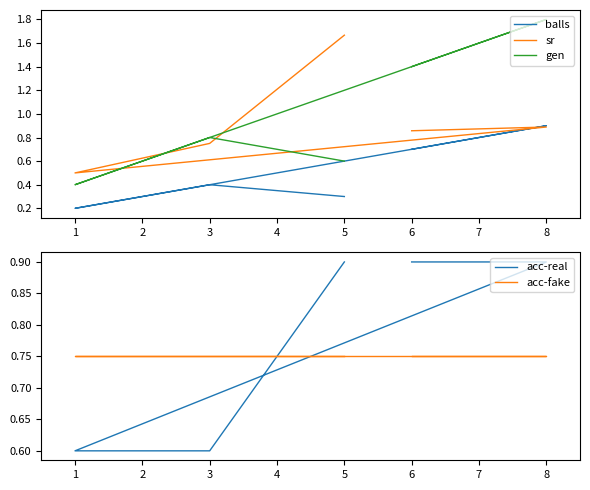

True or false: acc-real and balls cross at least once.

True